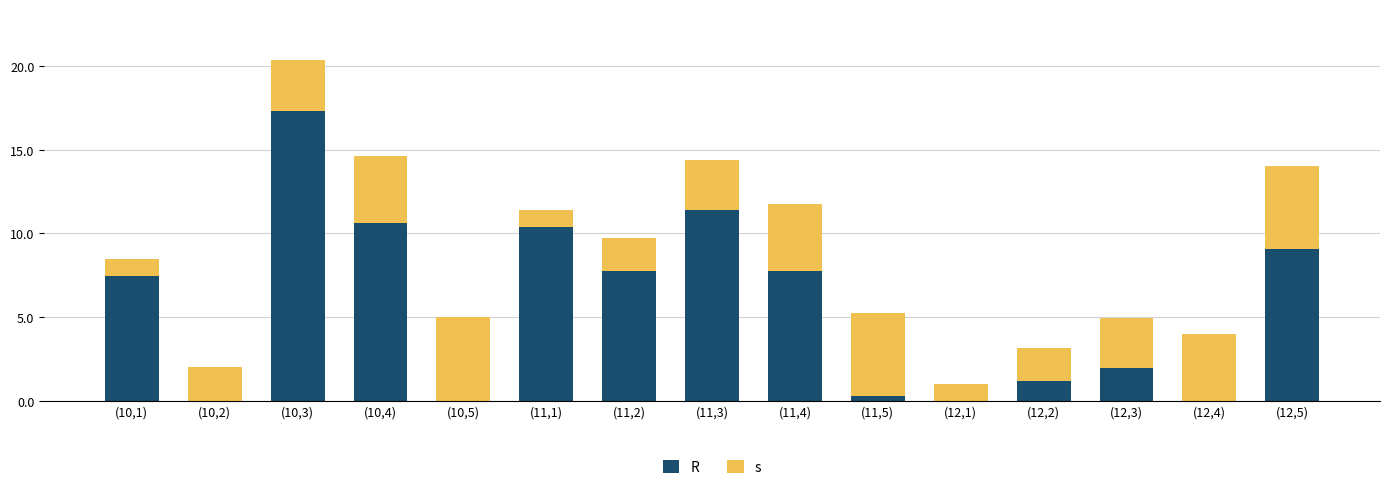

Are the bars grouped side by side (vs. stacked)?

No